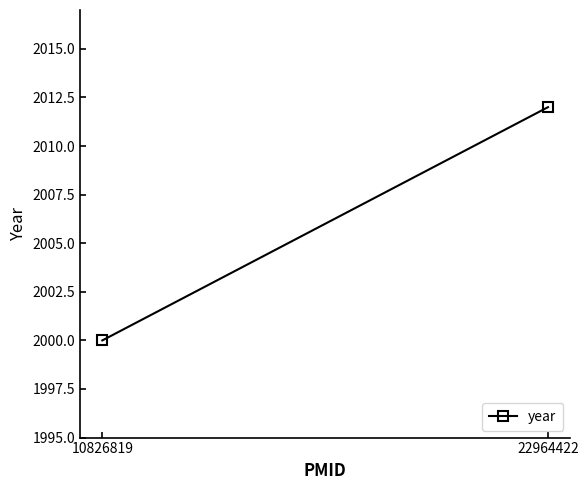

Reading right to left, what are all the values shown in this chart?

2012	2000